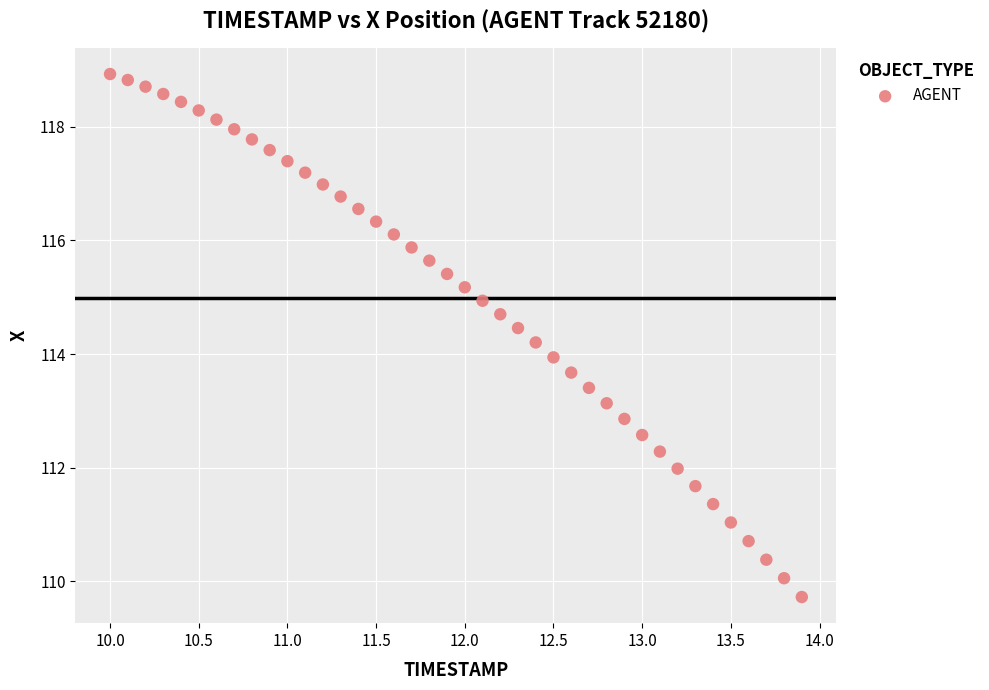

What is the range of X values (max minus min)?

3.9